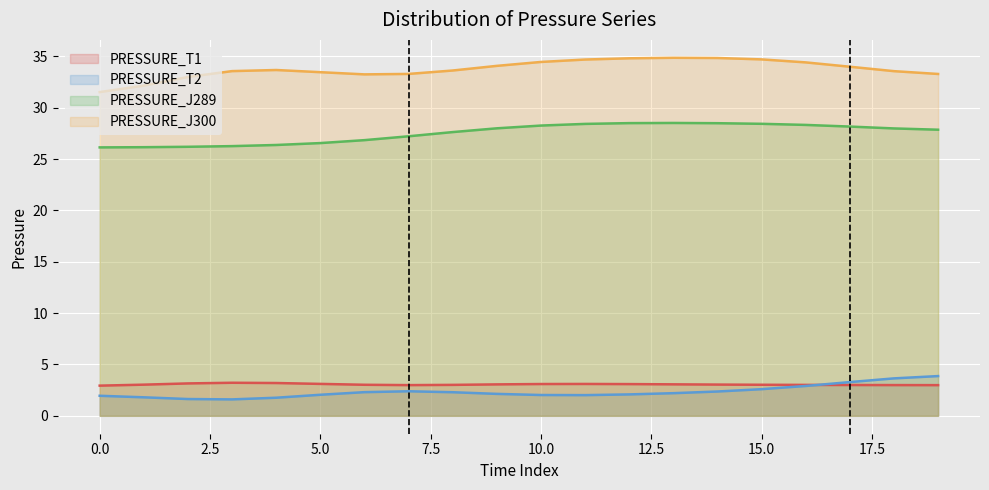

What is the maximum value for PRESSURE_T1?

3.2